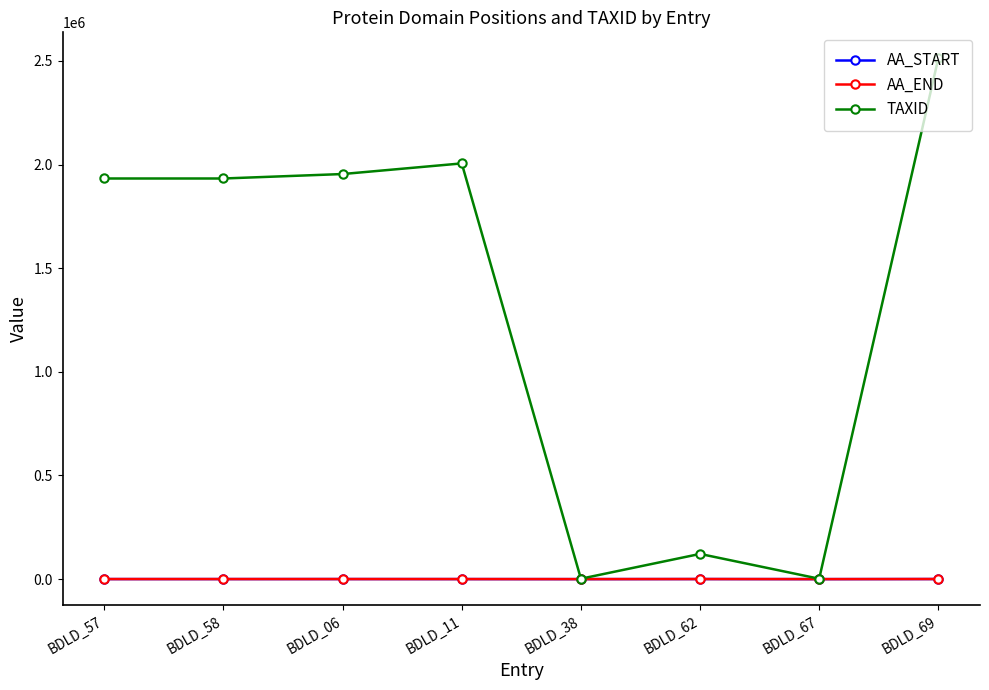

What is the difference between the AA_END values at BDLD_67 and BDLD_38?

21